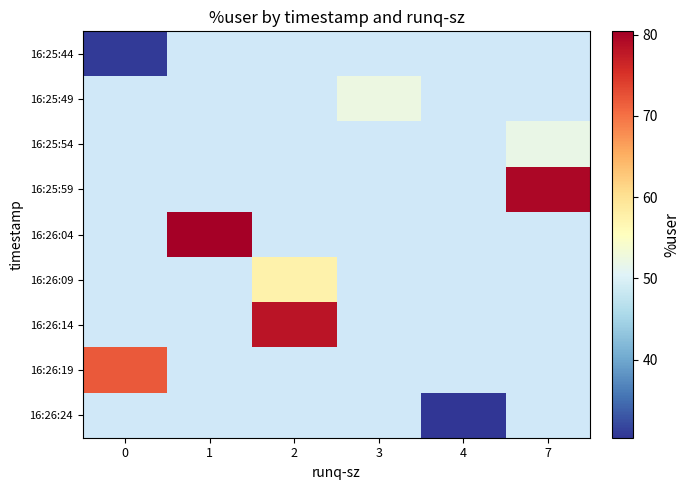

What is the spread (max minus min) of values at 0?

41.0